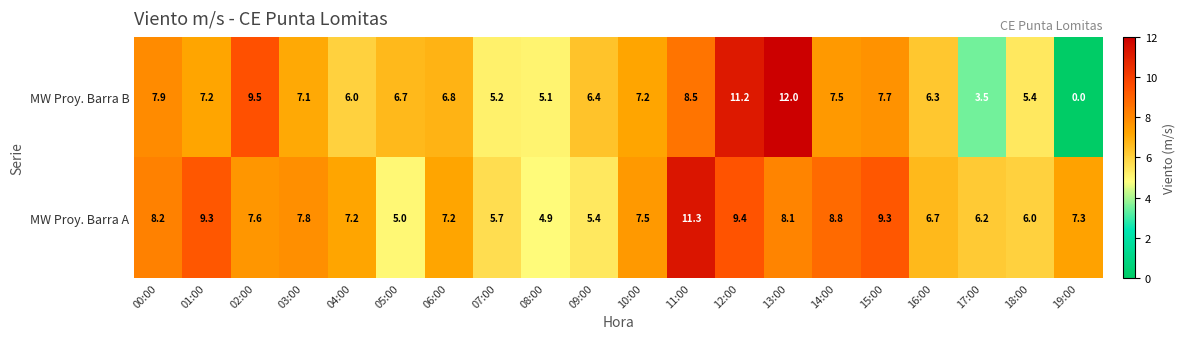

List the series in order of their overall mean, highest first.

MW Proy. Barra A, MW Proy. Barra B